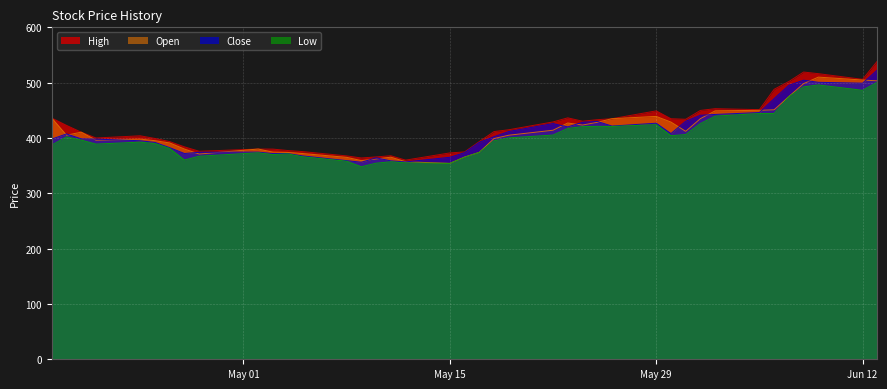

What is the smallest value displayed?

348.0